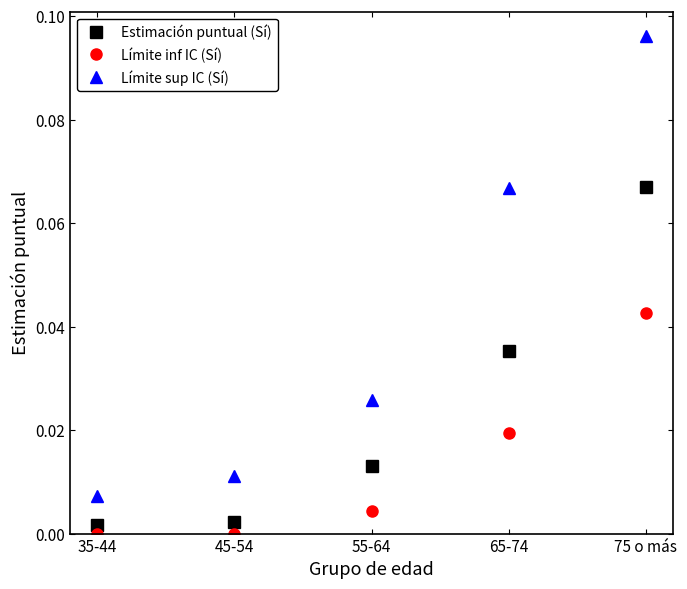

The value of Límite inf IC (Sí) at 75 o más is 0.0. True or false?

True